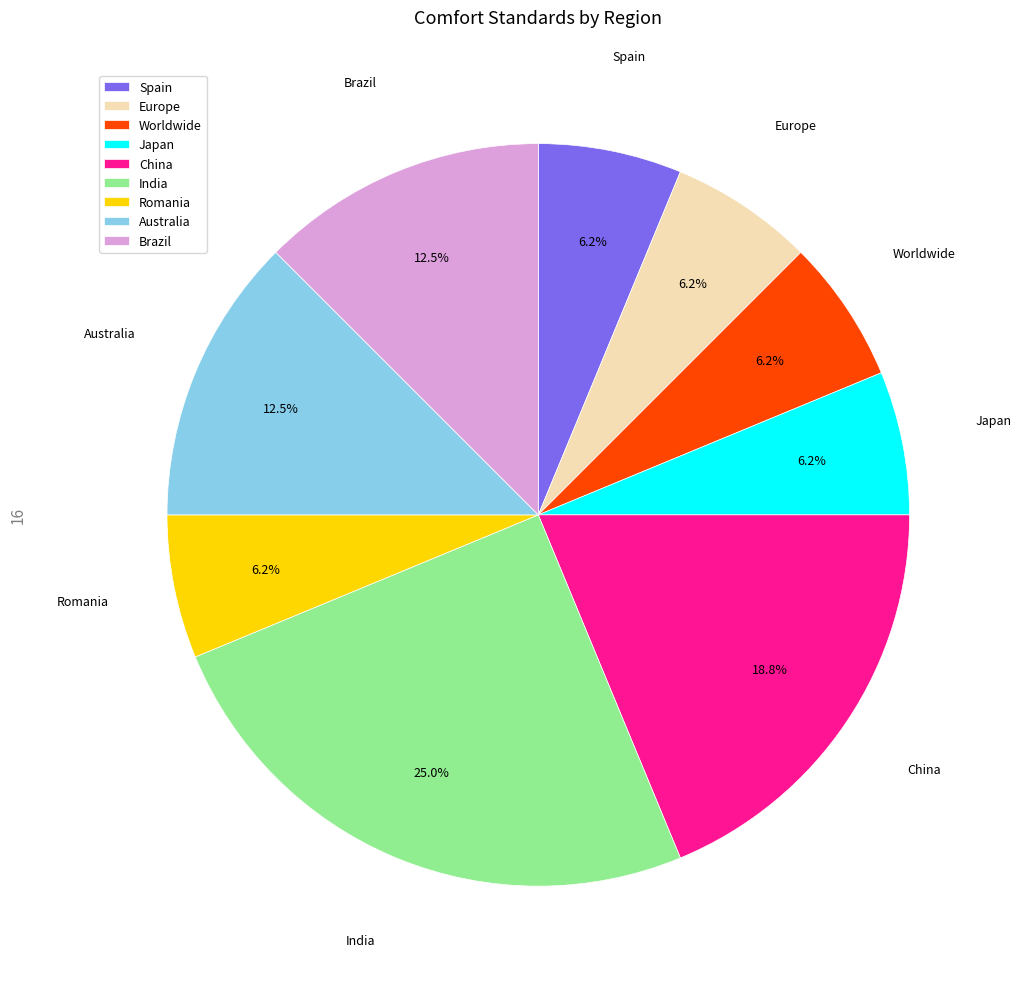

Is Japan the majority of the pie?

No